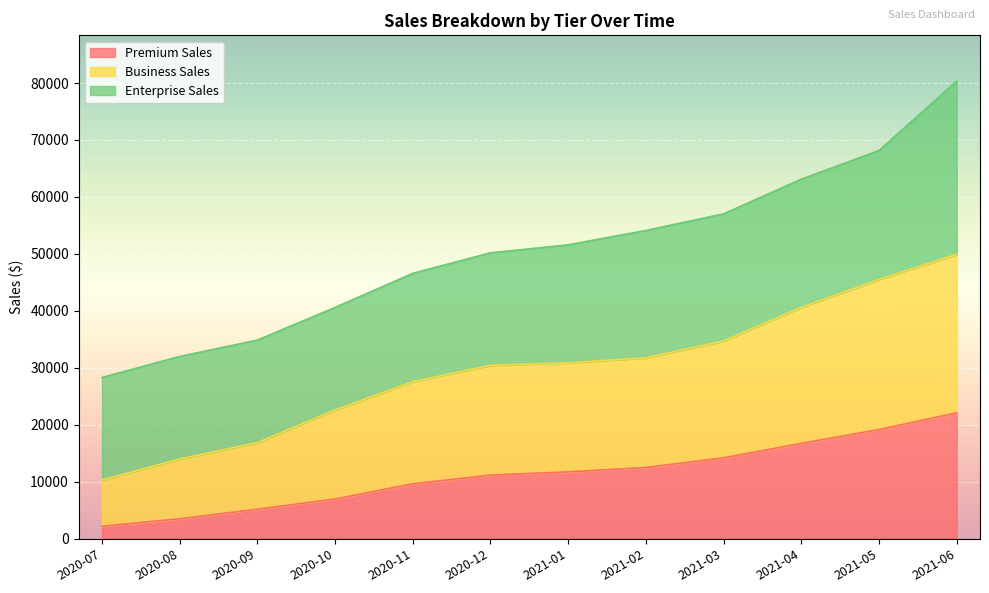

True or false: Premium Sales has a value of 14220 at 2021-03.

True